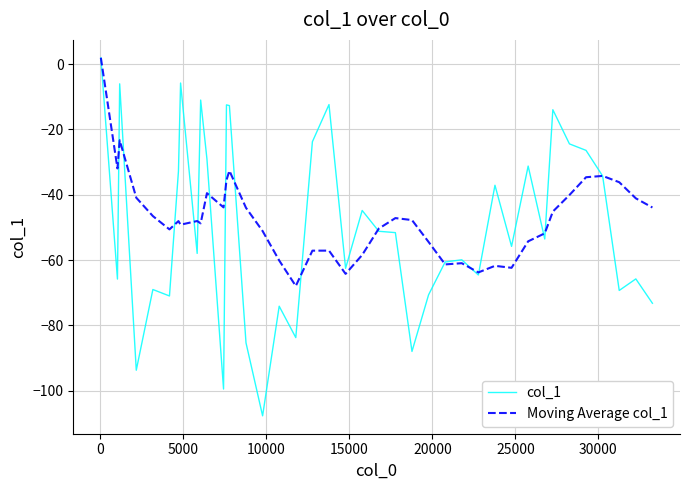

What is the smallest value displayed?

-107.7